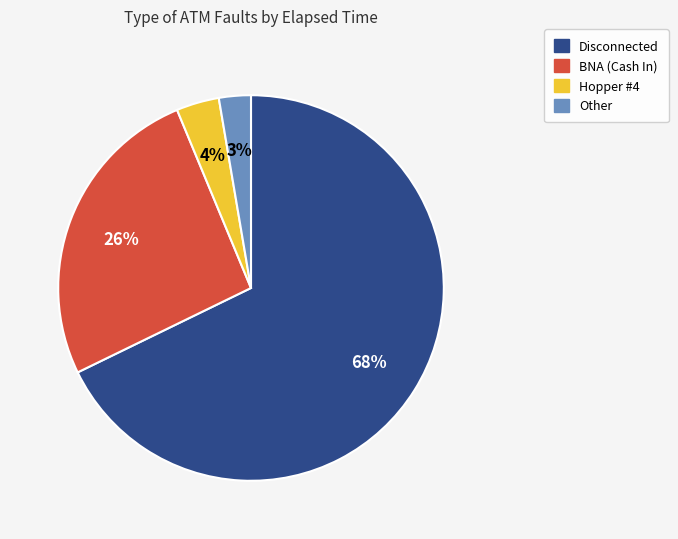

To the nearest percent, what is the average slice percentage?

25%